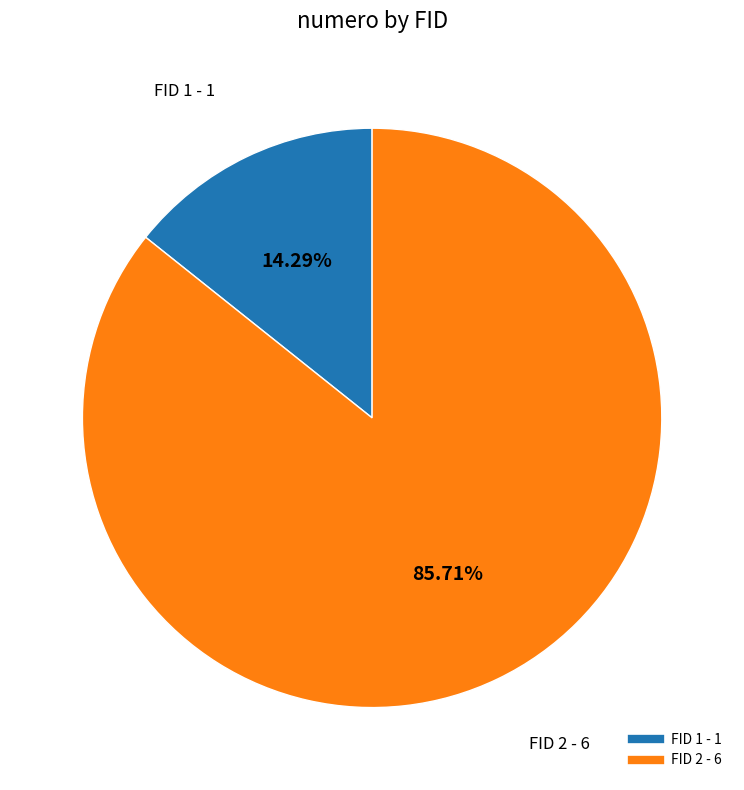

Does any single category account for the majority?

Yes